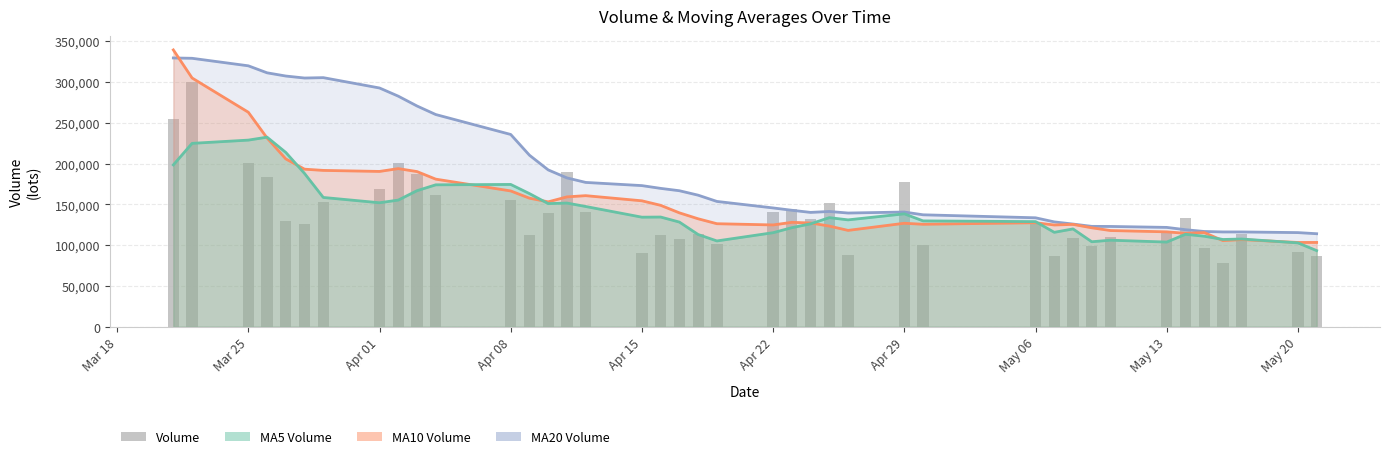

What is the maximum value shown in the chart?

339223.4